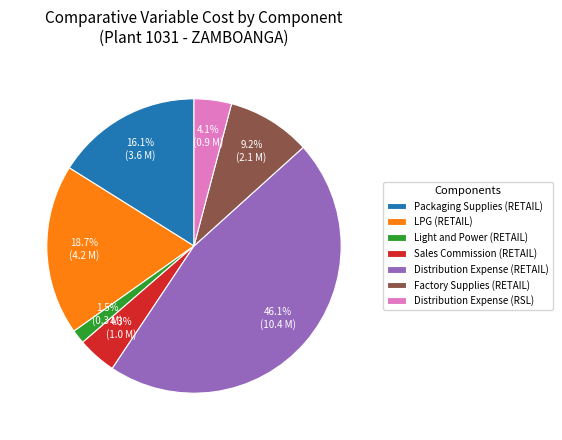

To the nearest percent, what is the difference between the LPG (RETAIL) and Sales Commission (RETAIL) slice percentages?

14%